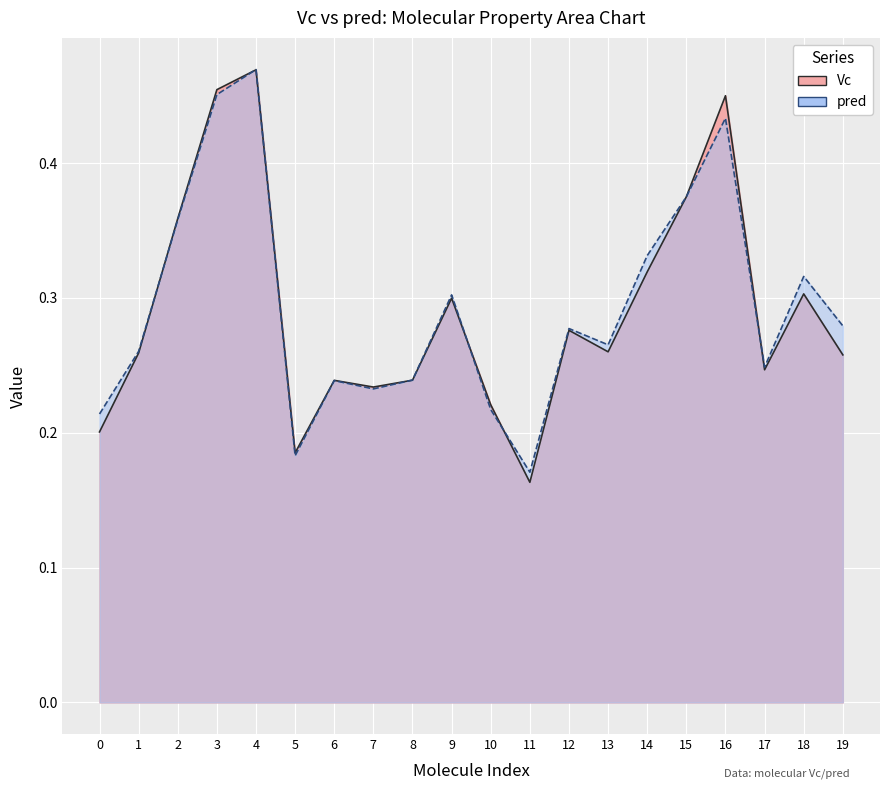

Does the chart display data point markers on the line(s)?

No